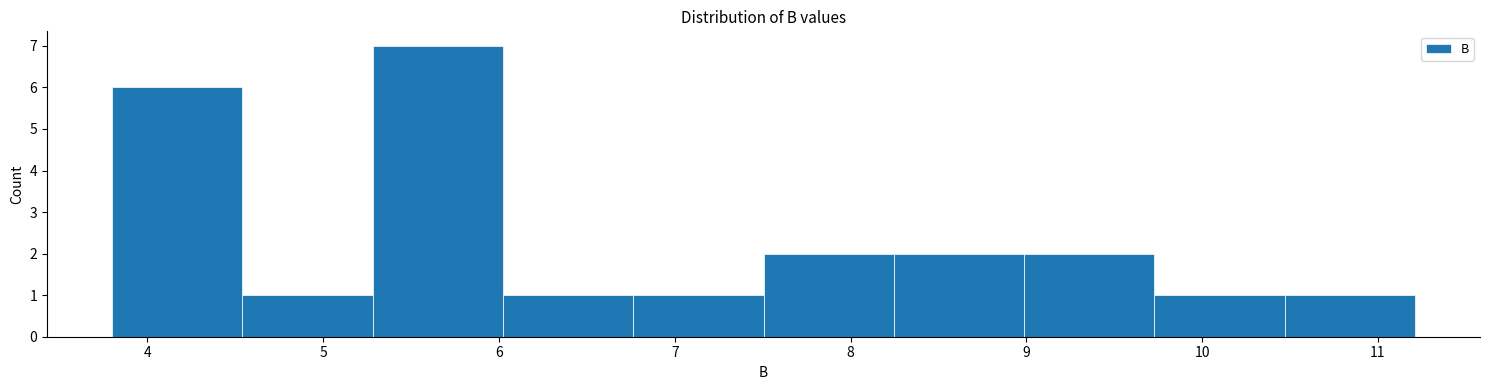

Reading left to right, transcribe this chart: for each bar, give the range it covers on the x-axis and its height. Neither the bar edges nor the heights are printed on the chart, so give them approximately, as read against the axes.

3.8 to 4.5: 6
4.5 to 5.3: 1
5.3 to 6.0: 7
6.0 to 6.8: 1
6.8 to 7.5: 1
7.5 to 8.2: 2
8.2 to 9.0: 2
9.0 to 9.7: 2
9.7 to 10.5: 1
10.5 to 11.2: 1